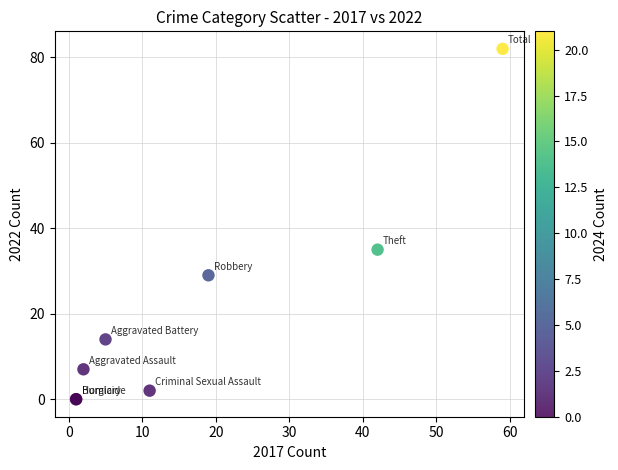

What Y value in the scatter plot is closest to 41?

35